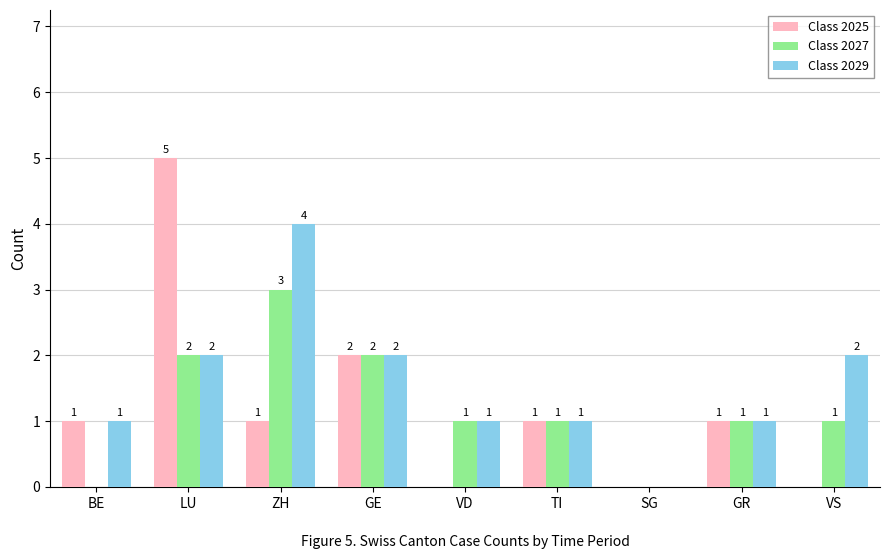

The value of Class 2027 at LU is 3. True or false?

False